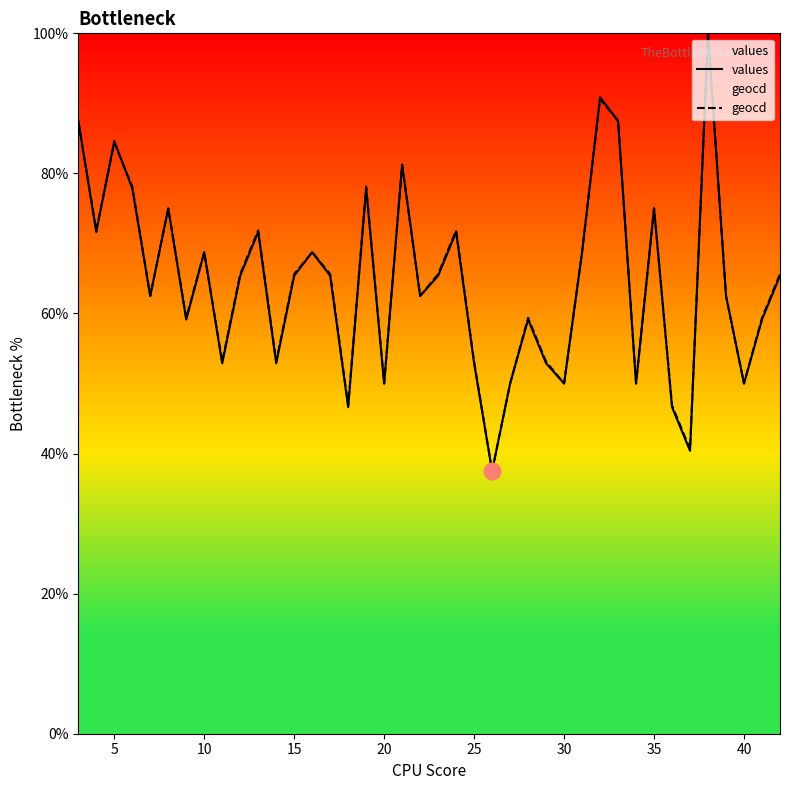

Which series ends up on top after the final intersection of geocd and values?

geocd